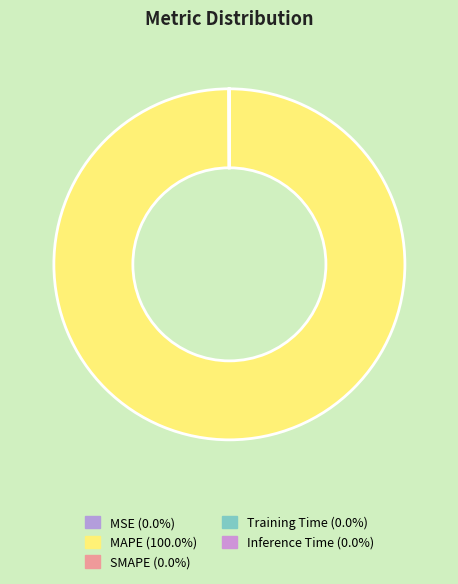

Which slice is the smallest?

MSE